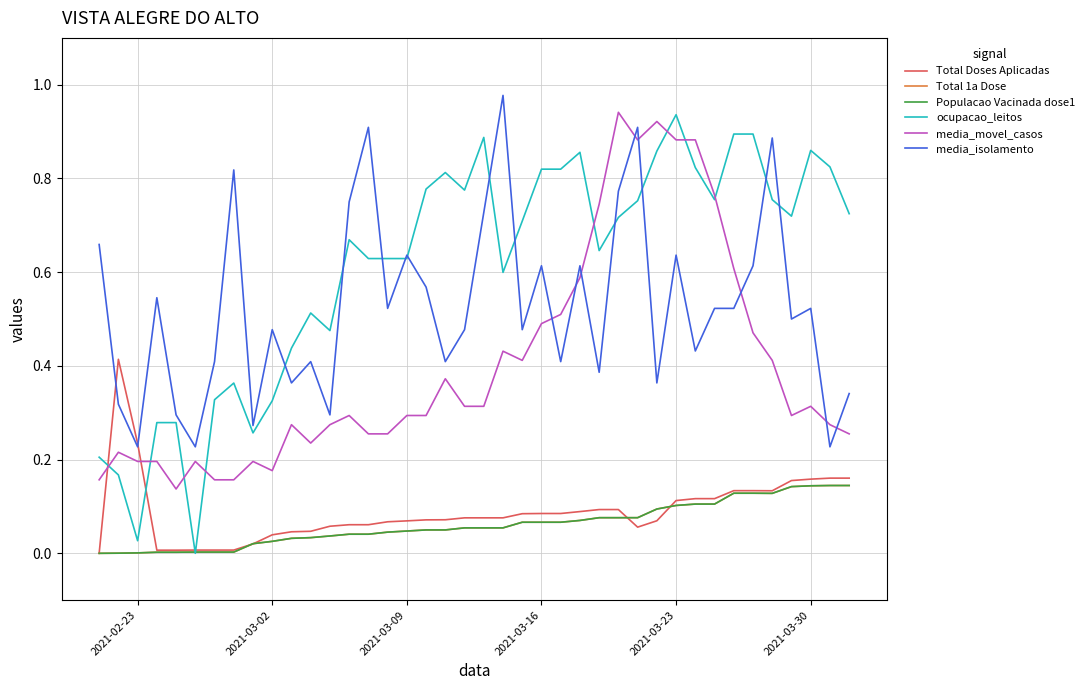

Does the chart display data point markers on the line(s)?

No